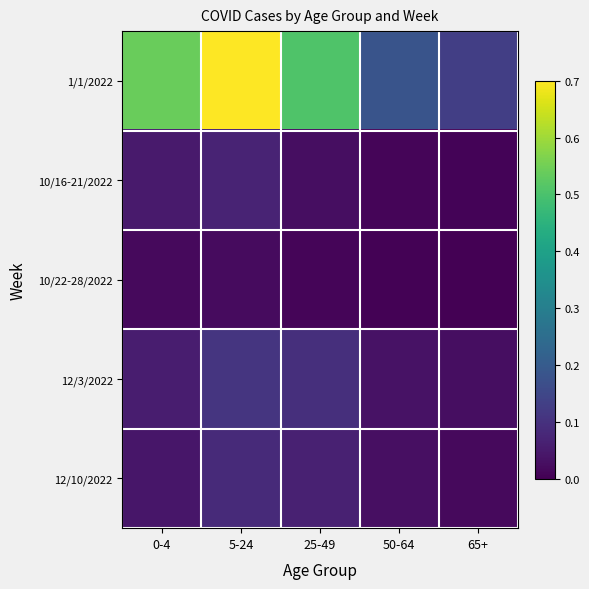

Reading left to right, what are all the values shown in this chart?

1/1/2022: 0-4=0.5	5-24=1.0	25-49=0.5	50-64=0.2	65+=0.1
10/16-21/2022: 0-4=0.1	5-24=0.1	25-49=0.0	50-64=0.0	65+=0.0
10/22-28/2022: 0-4=0.0	5-24=0.0	25-49=0.0	50-64=0.0	65+=0.0
12/3/2022: 0-4=0.1	5-24=0.1	25-49=0.1	50-64=0.0	65+=0.0
12/10/2022: 0-4=0.0	5-24=0.1	25-49=0.1	50-64=0.0	65+=0.0